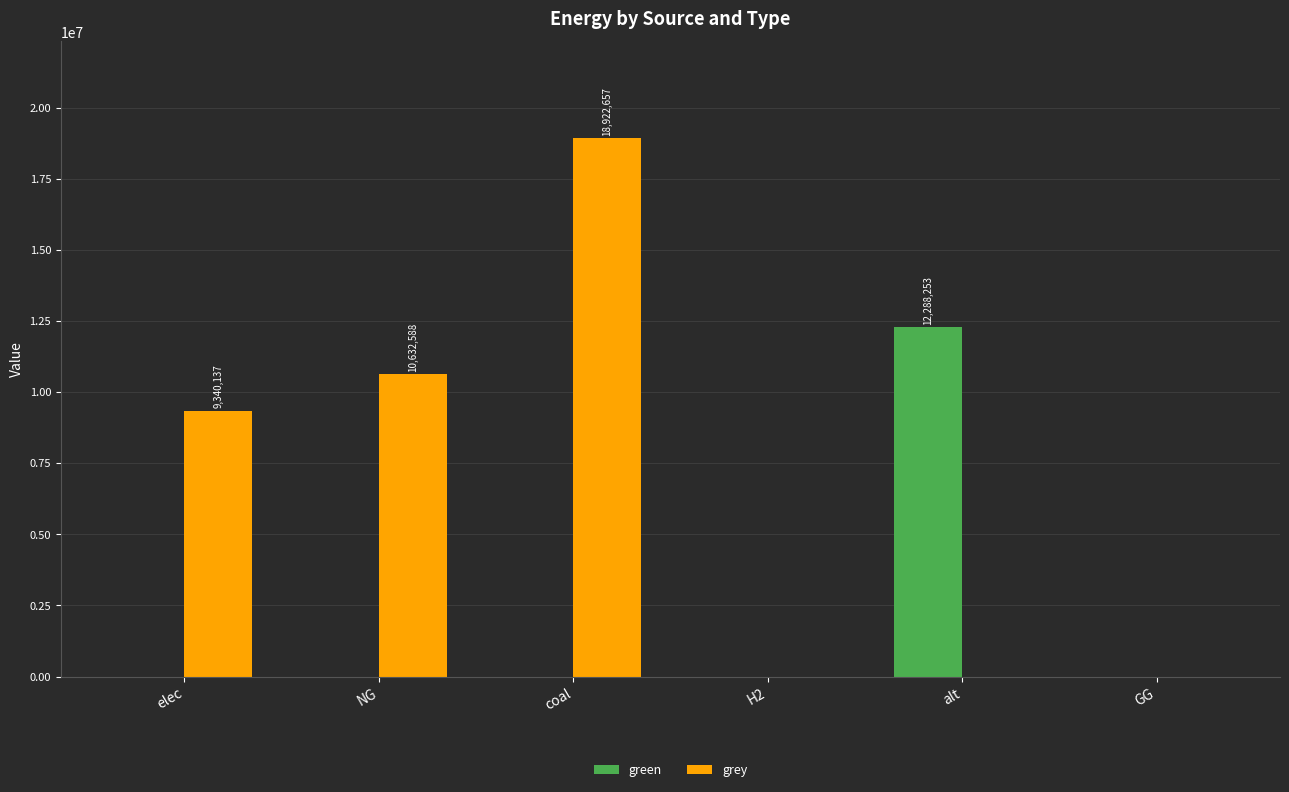

How many series are shown in this chart?

2